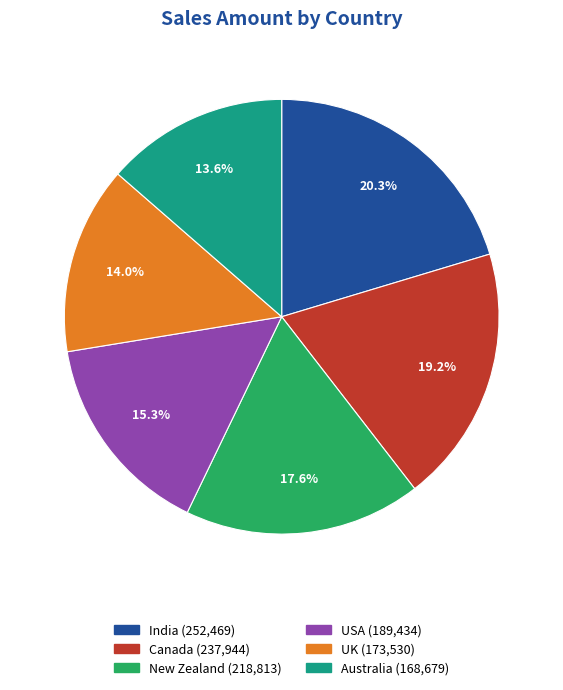

Is there a majority slice in this chart?

No